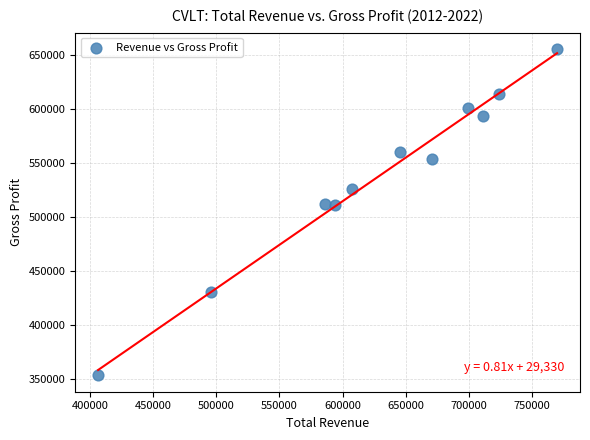

What is the average Y value?

537391